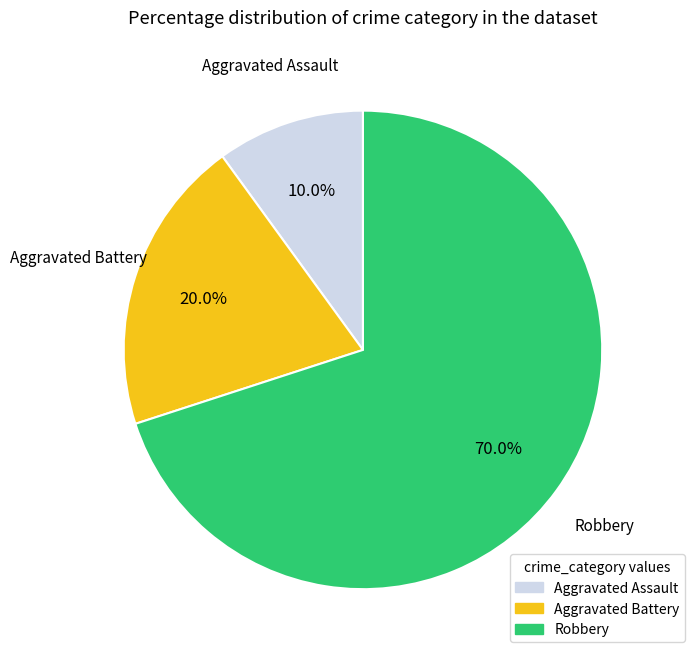

Which slice is the smallest?

Aggravated Assault